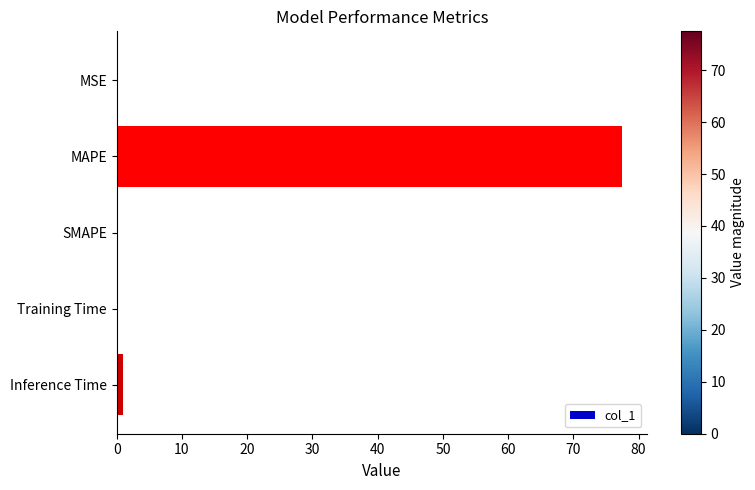

The chart shows a value of 0.0 at MSE. True or false?

True